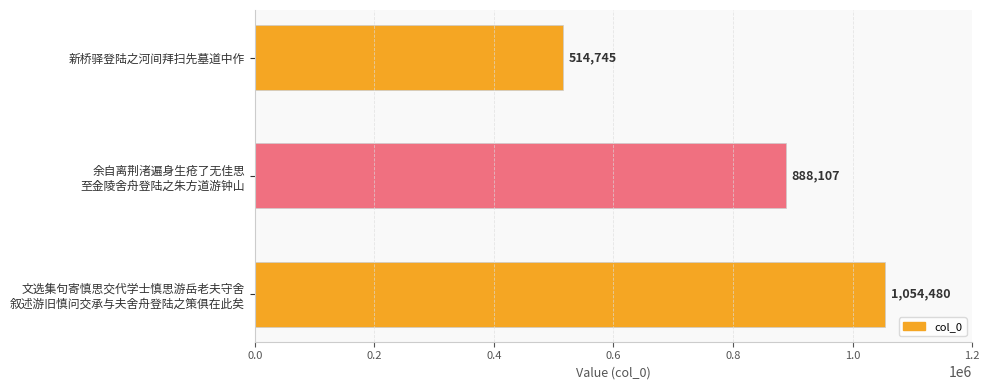

What position from the top is 新桥驿登陆之河间拜扫先墓道中作?

1